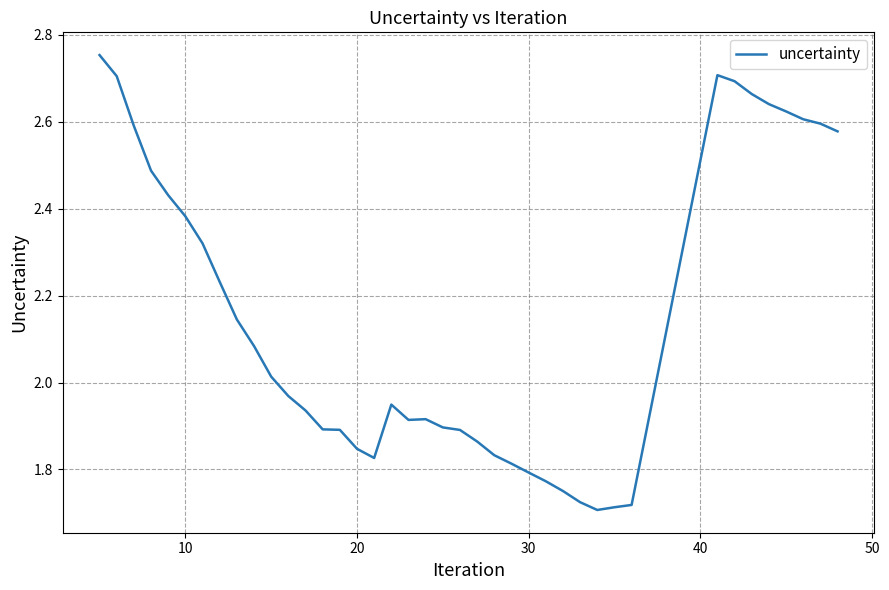

What is the difference between the maximum and minimum values?

1.0